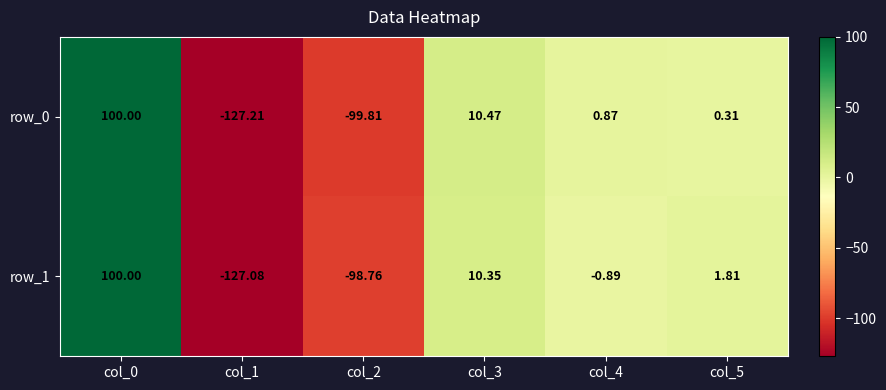

Between col_0 and col_4, which series saw the biggest shift?

row_1